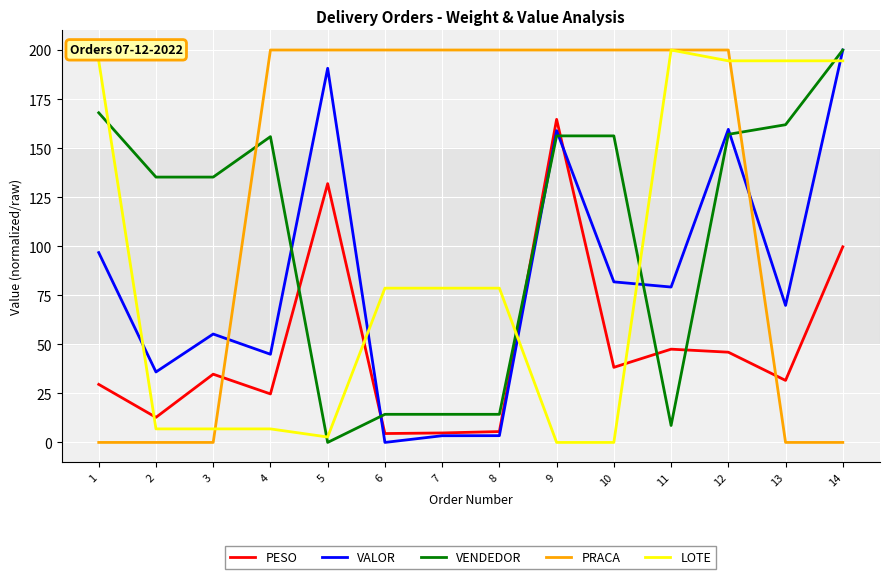

Where does the VENDEDOR series first go above 155?

1